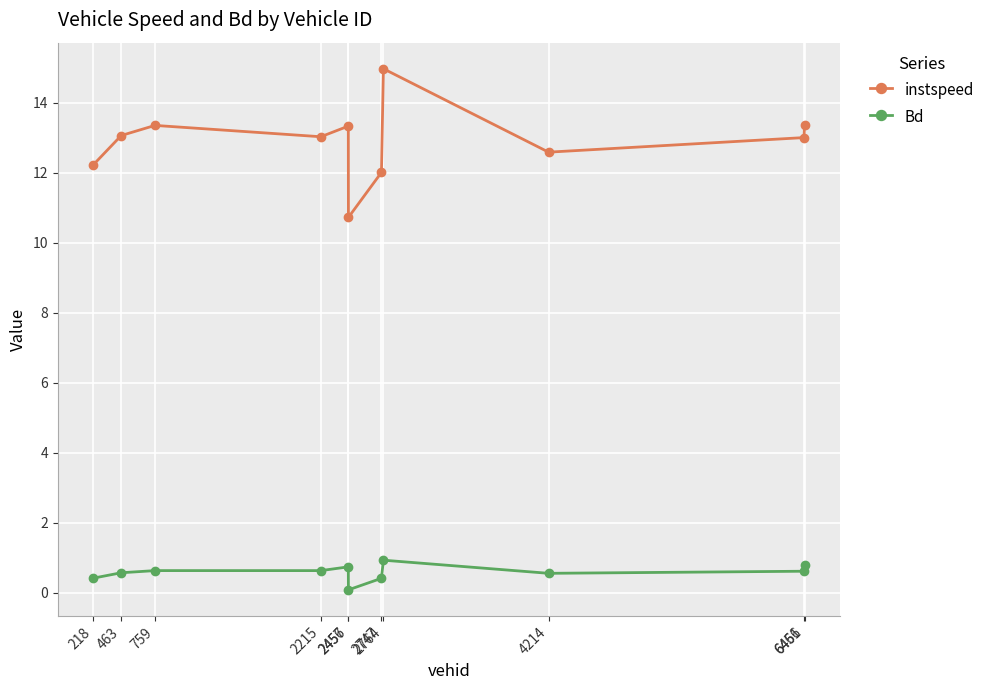

Which series changed the most between 2456 and 2747?

instspeed